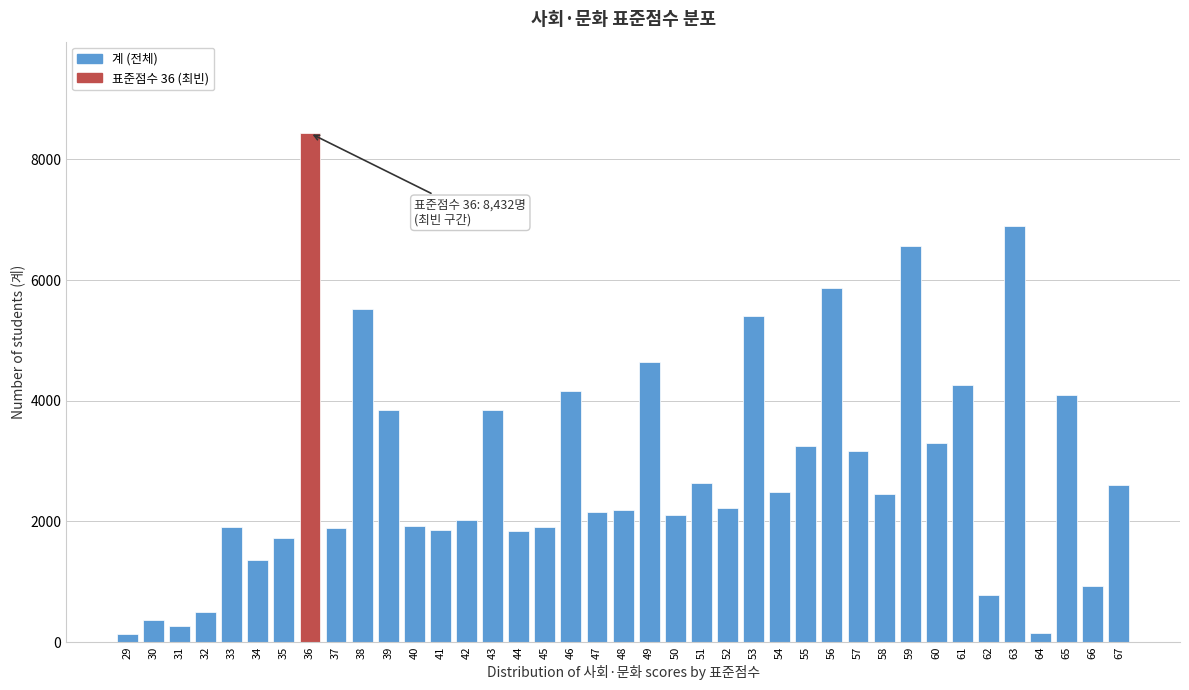

Is it true that the value at 38 is 5515?

True